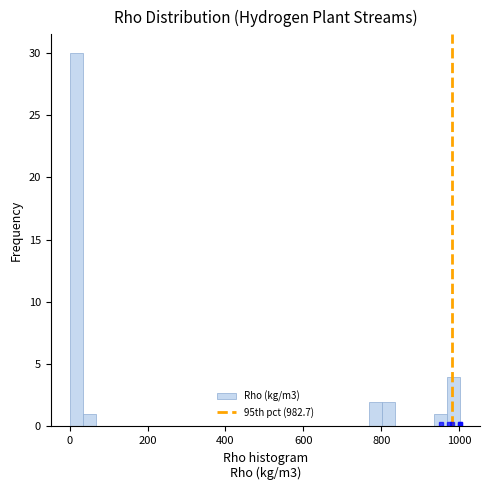

Around what value on the x-axis is the tallest bar? Give the approximate position of its centre, as read against the axis.

20